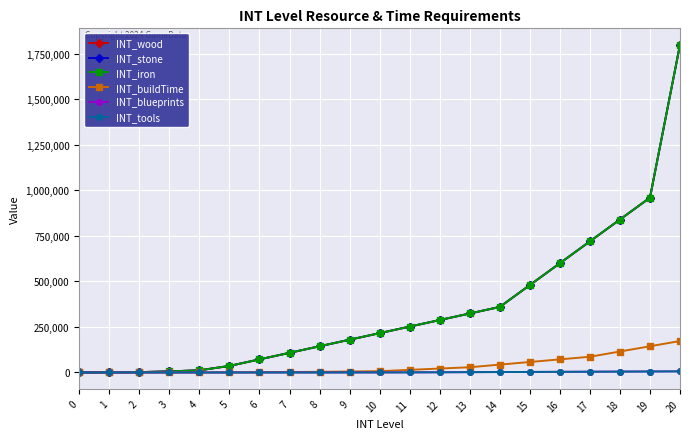

Where is INT_wood nearest to the value 900000?

18